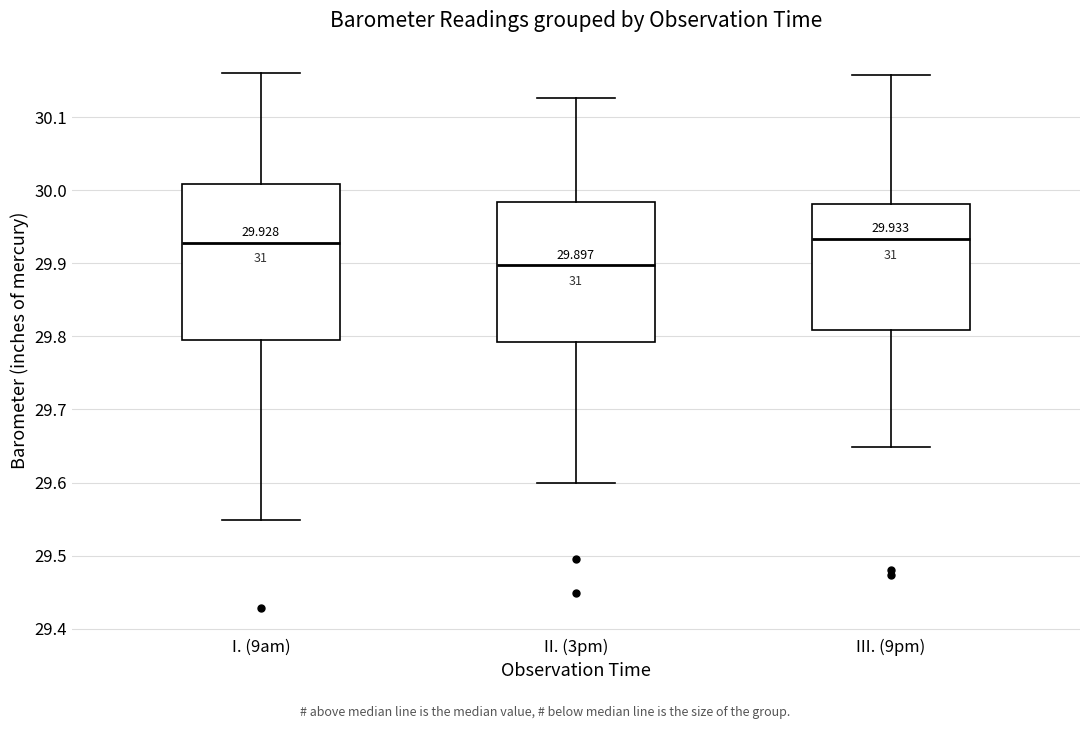

Comparing the boxes themselves (not the whiskers), which one is the tallest?

I. (9am)